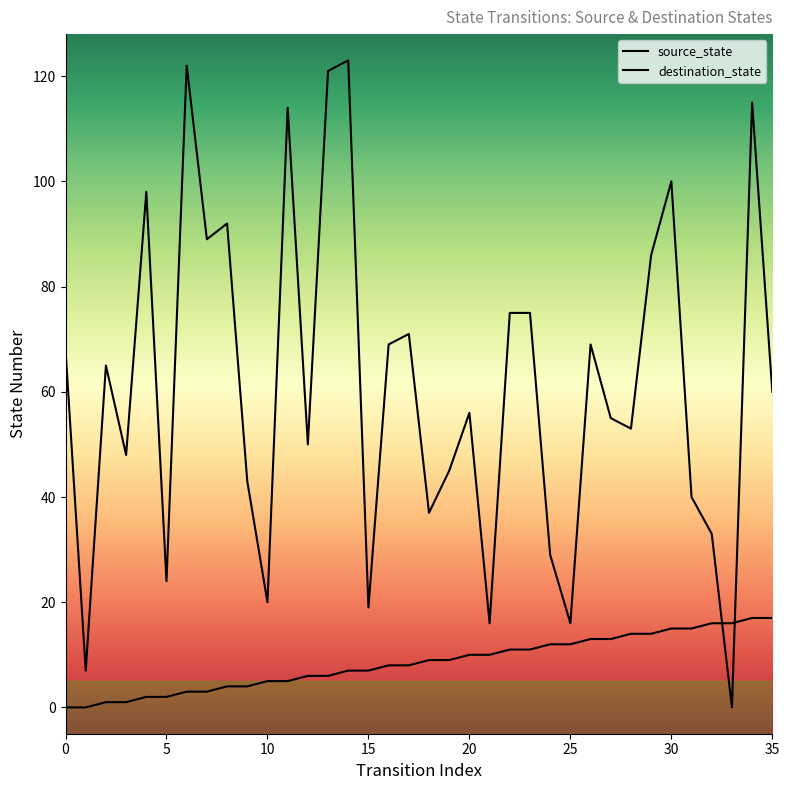

Does the chart display data point markers on the line(s)?

No